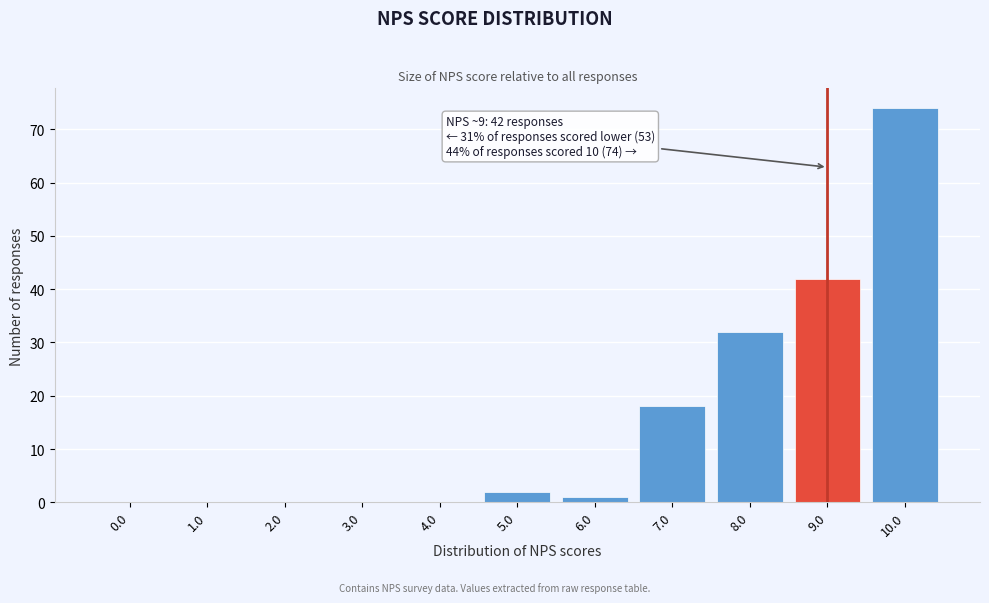

Reading left to right, transcribe all the data shown in this chart.

0.0=0	1.0=0	2.0=0	3.0=0	4.0=0	5.0=2	6.0=1	7.0=18	8.0=32	9.0=42	10.0=74